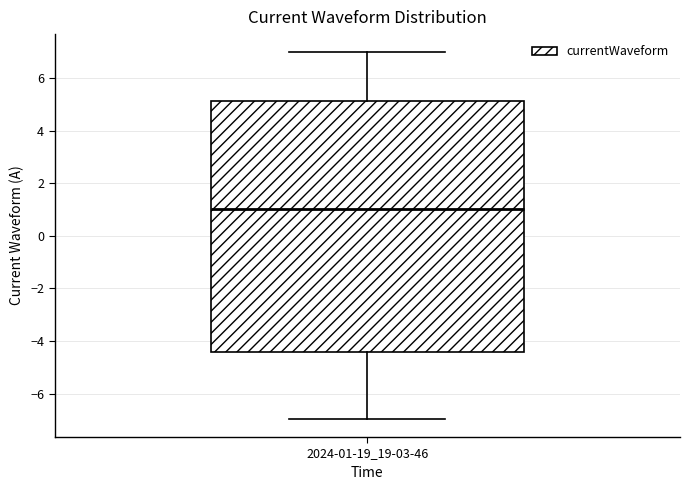

Read this box plot against the y-axis: the position of the median line, the range covered by the box, and the ends of both whiskers. The values are not printed on the chart, so give them approximately, as read against the axis.

median 1.0, box -4.4 to 5.2, whiskers -7.0 to 7.0